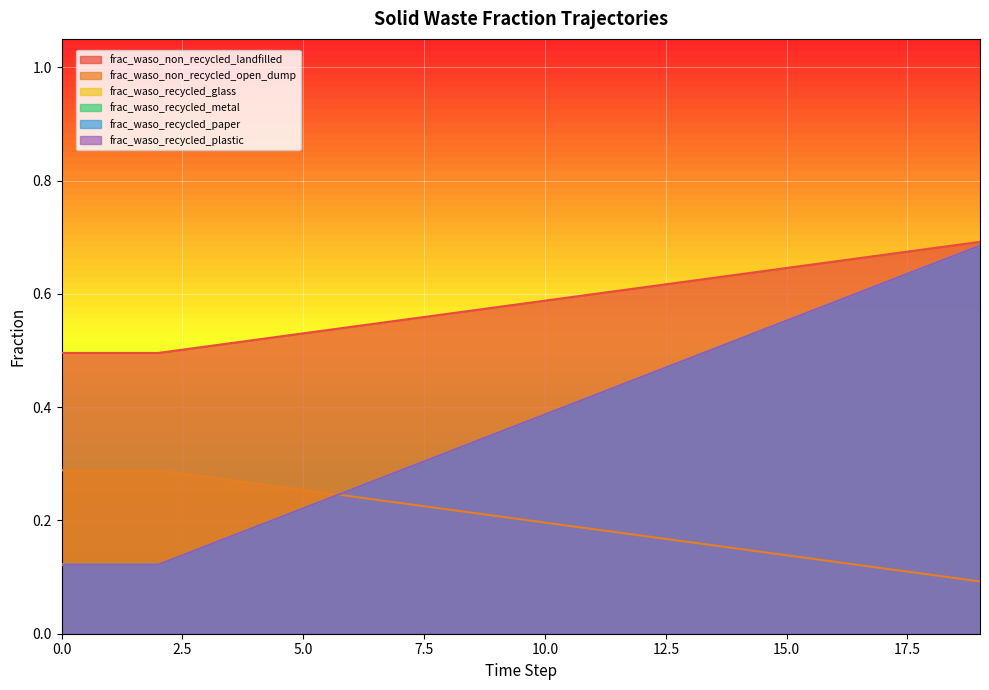

At which category does the chart reach its peak across all series?

19